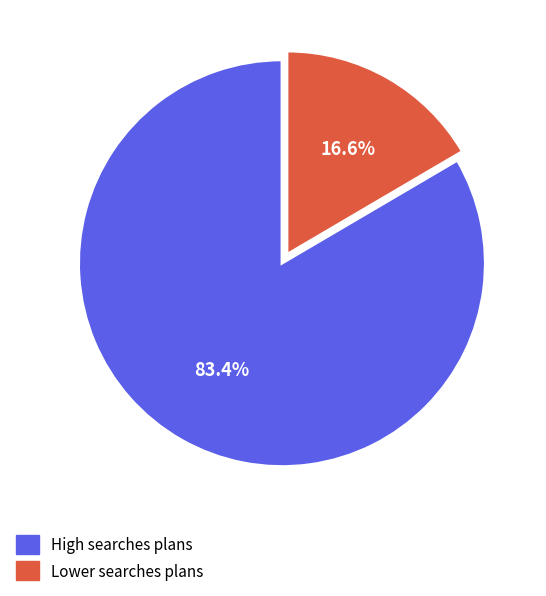

Which category has the biggest portion of the pie?

High searches plans